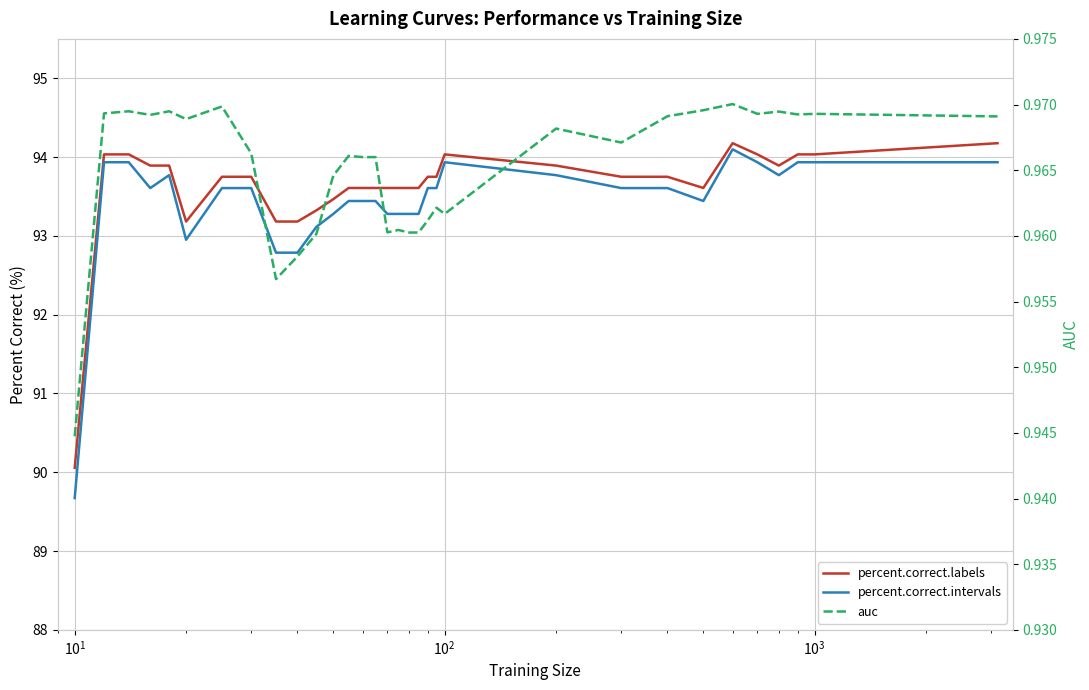

True or false: auc and percent.correct.labels cross at least once.

False